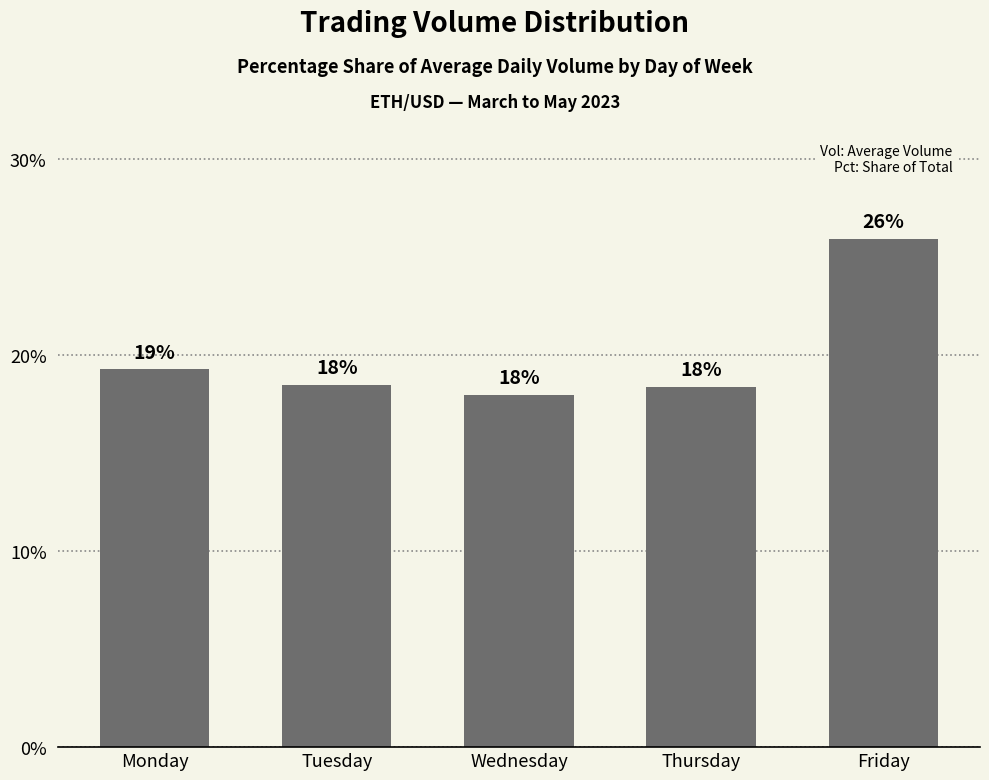

The value at Thursday is 11.0. True or false?

False